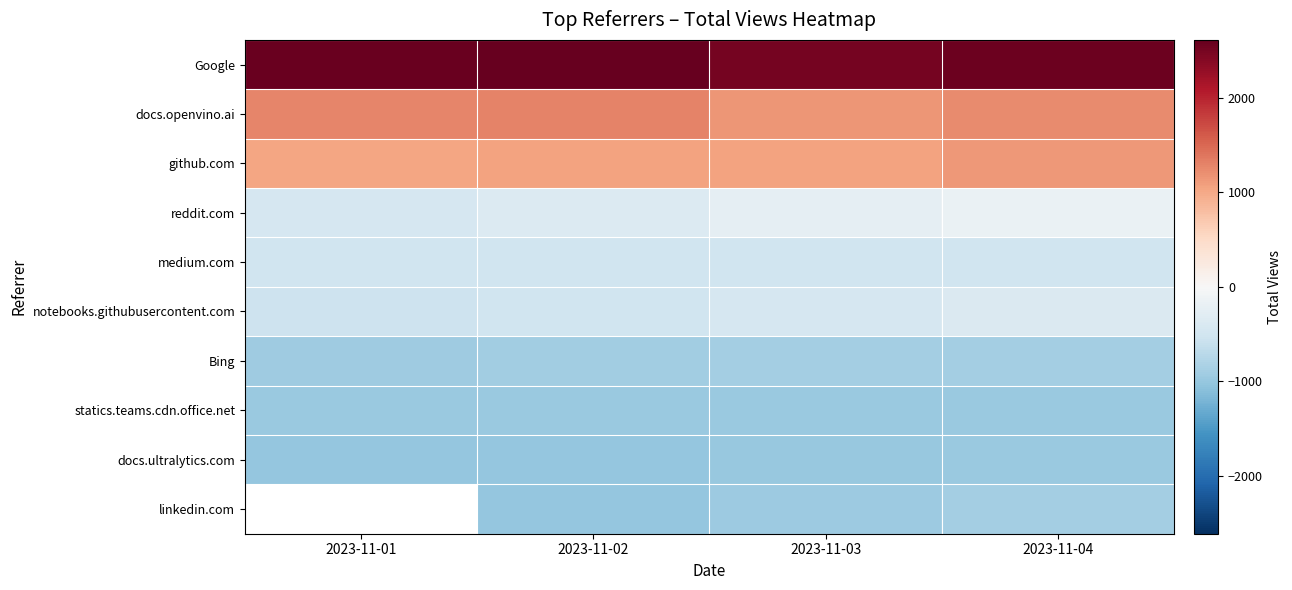

Rank the categories by docs.openvino.ai value from highest to lowest.

2023-11-02, 2023-11-01, 2023-11-04, 2023-11-03